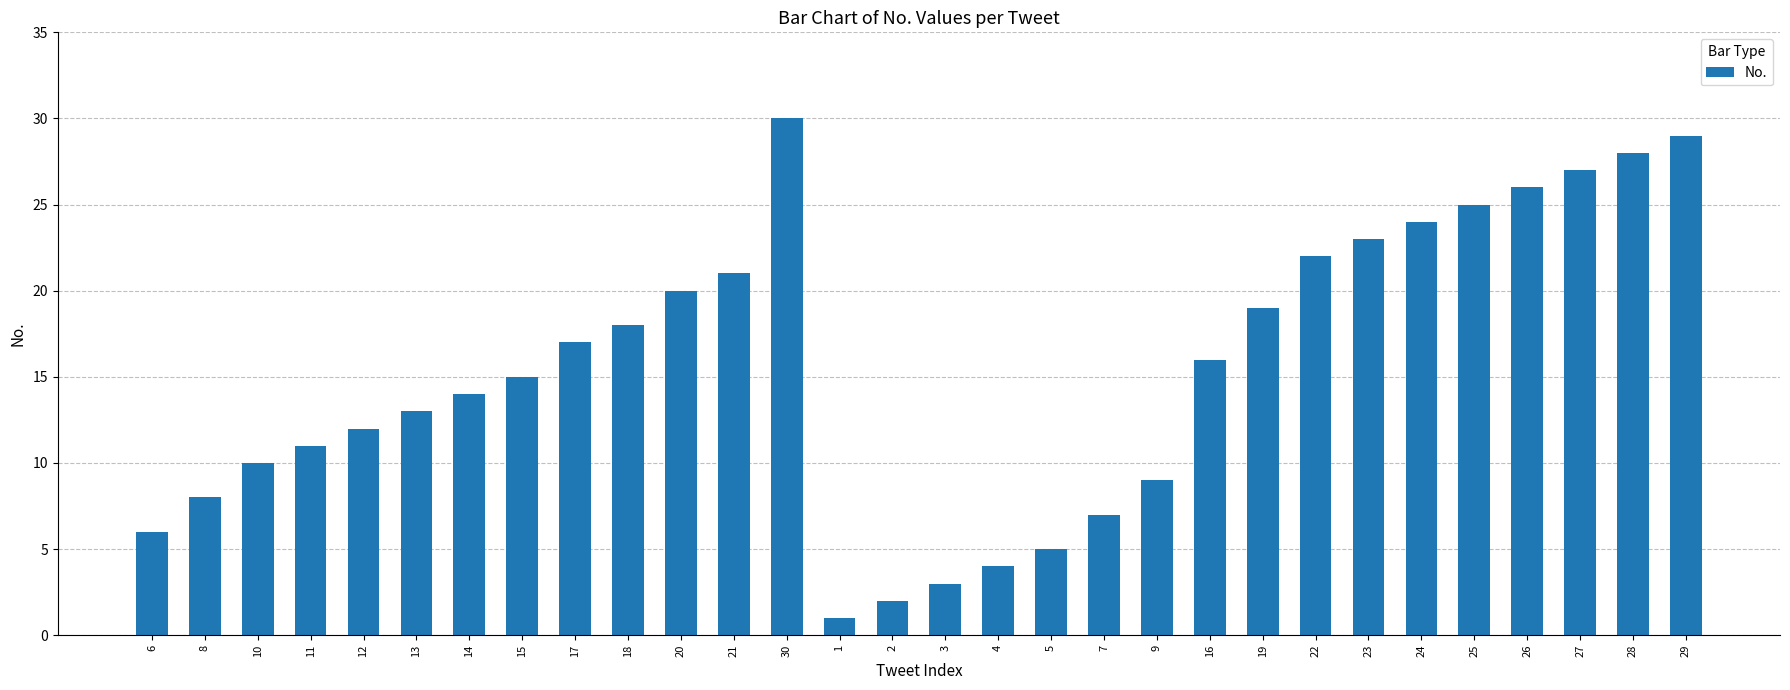

What is the difference between the maximum and minimum values?

29